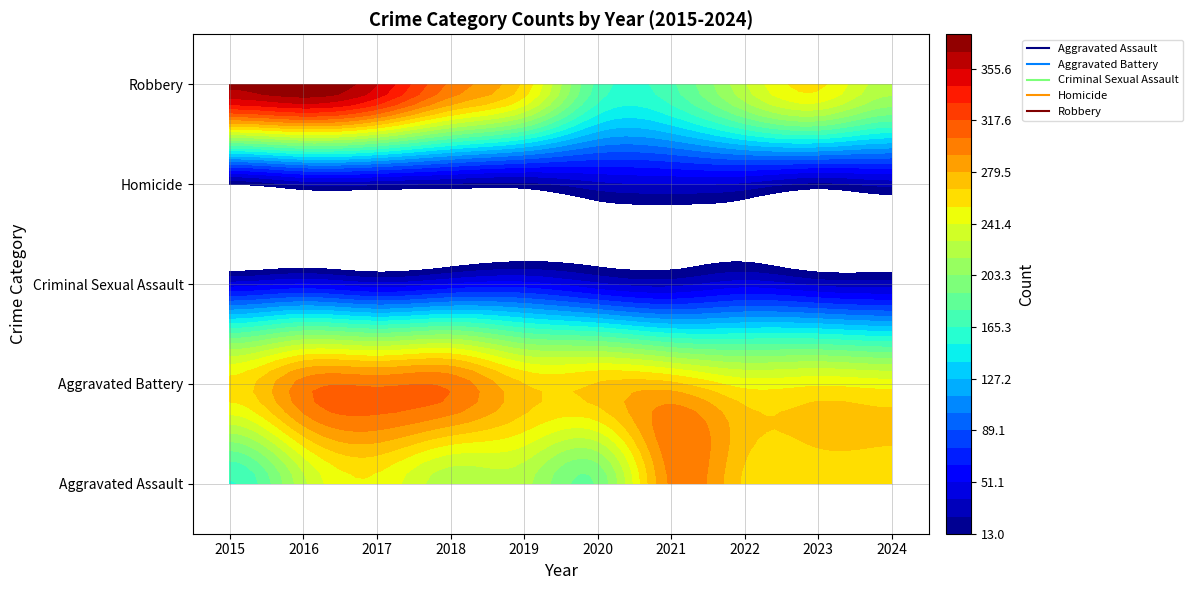

The value of Aggravated Assault at 2018 is 220. True or false?

True